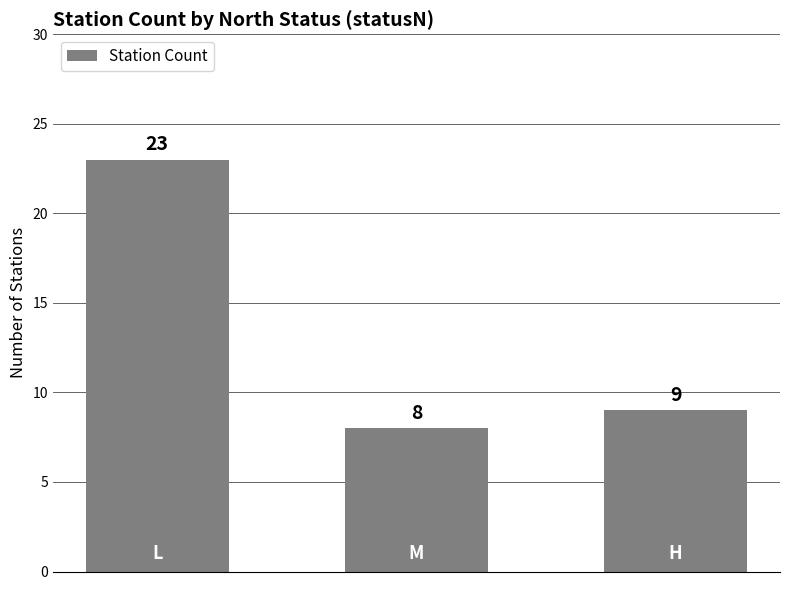

What is the minimum value shown in the chart?

8